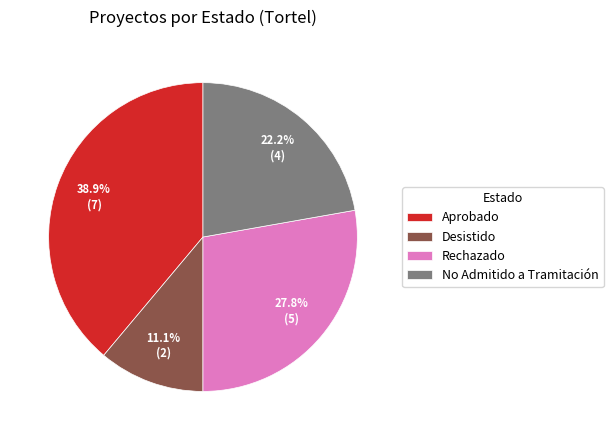

What is the smallest slice in the pie chart?

Desistido